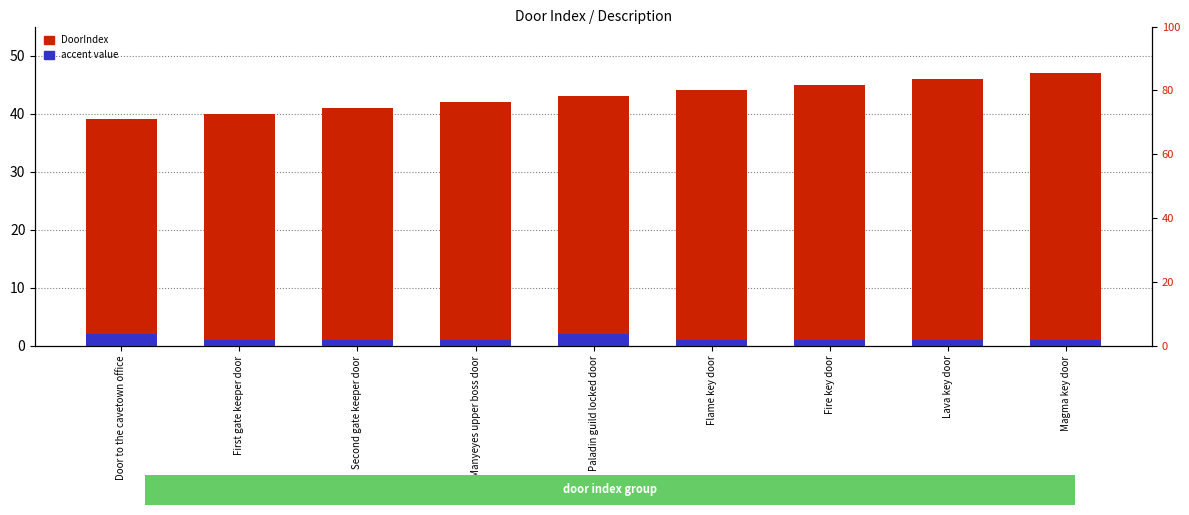

What is the difference between the maximum and minimum values in the accent value series?

1